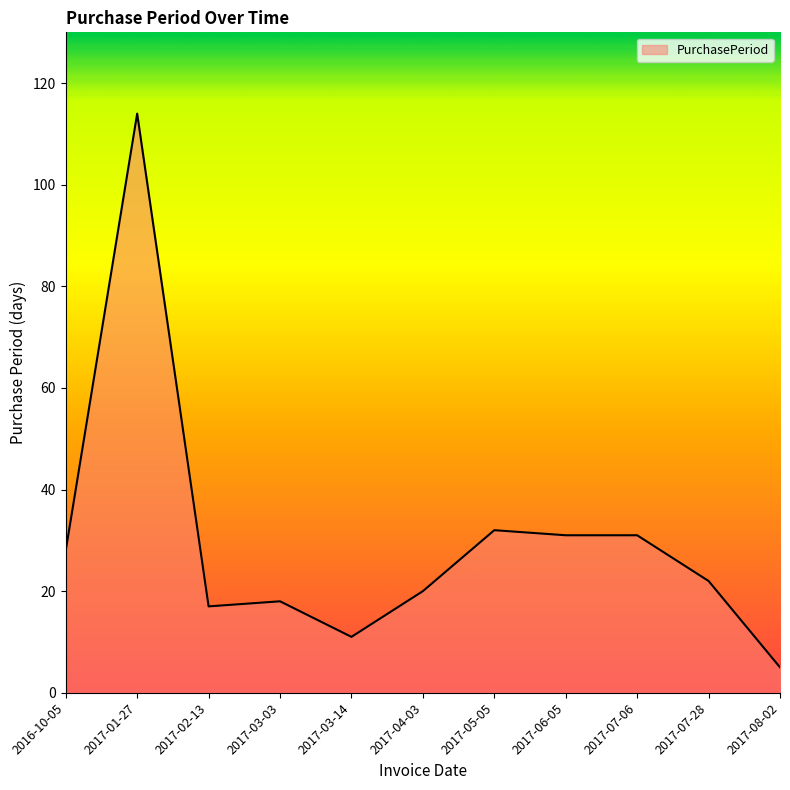

Count the number of categories in the chart.

11